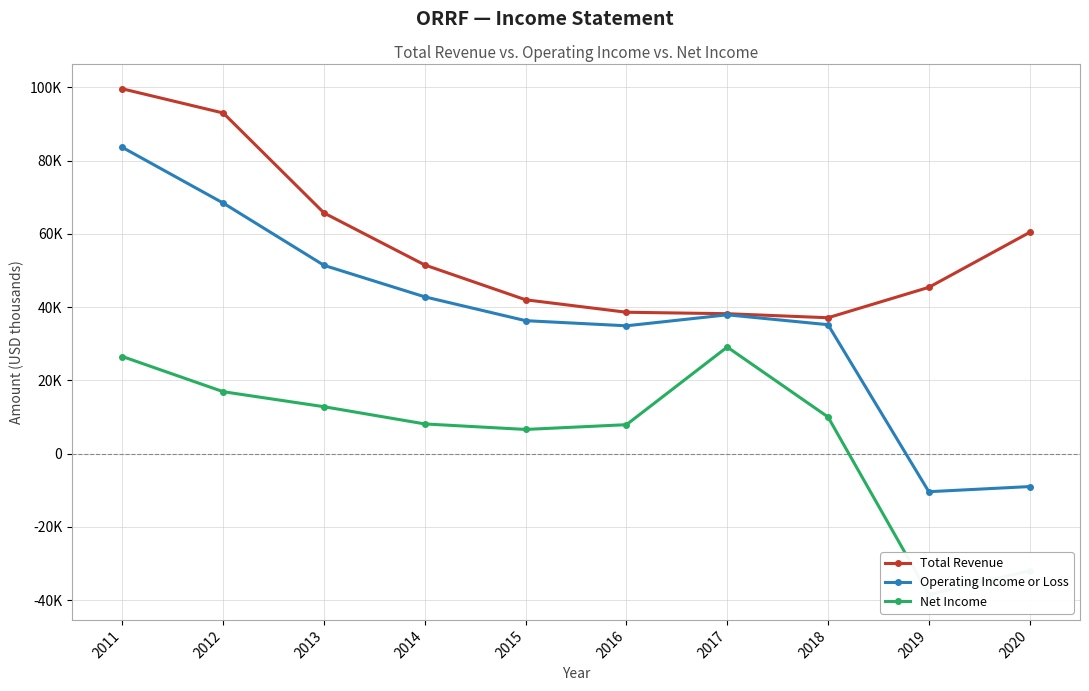

How many values in Operating Income or Loss are below zero?

2